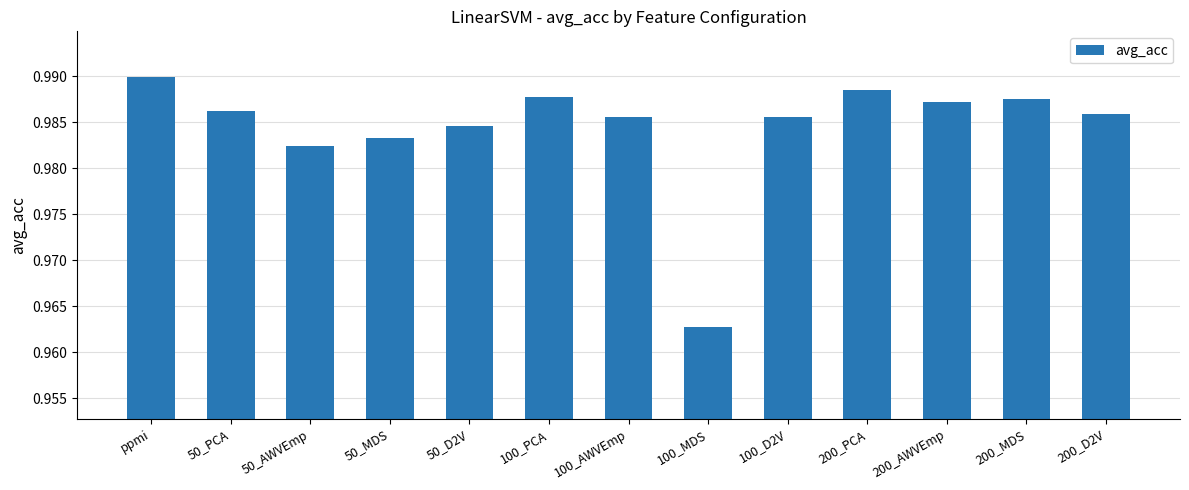

What is the label of the 9th bar from the left?

100_D2V